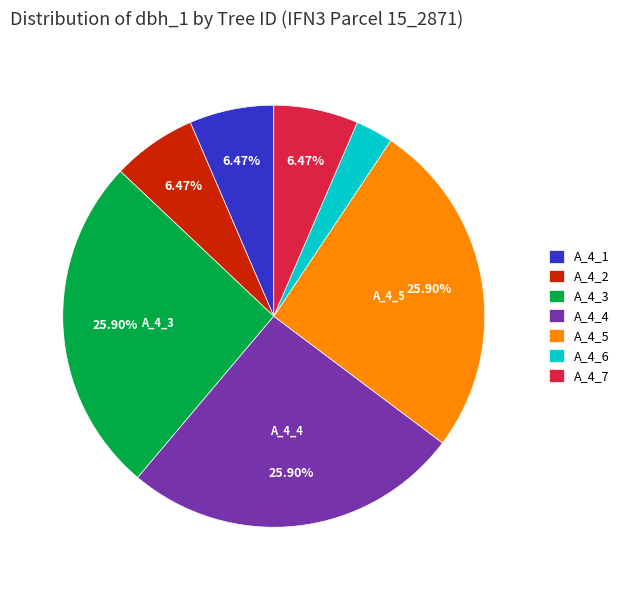

How many segments does this pie chart have?

7